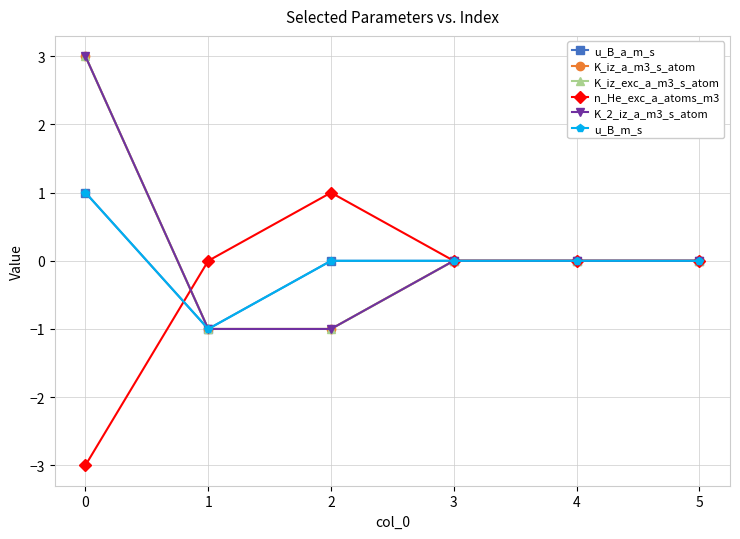

Which series has the widest spread of values?

K_iz_a_m3_s_atom